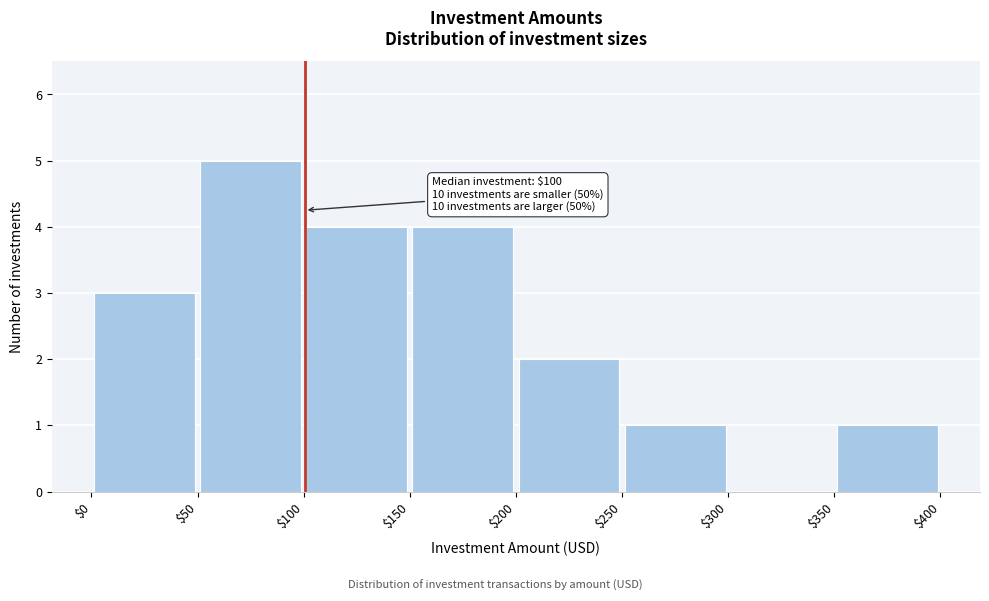

Which range on the x-axis has the tallest bar?

$50 to $100